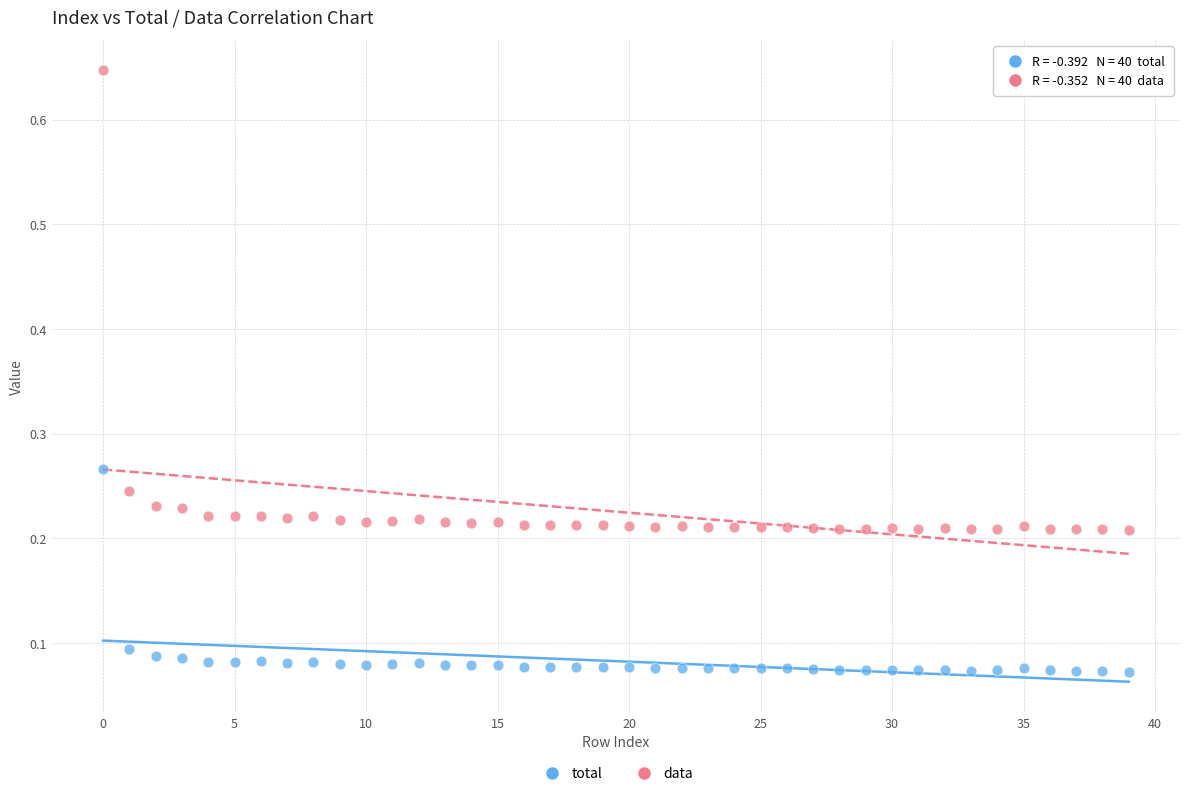

Which series reaches the maximum Y coordinate?

data